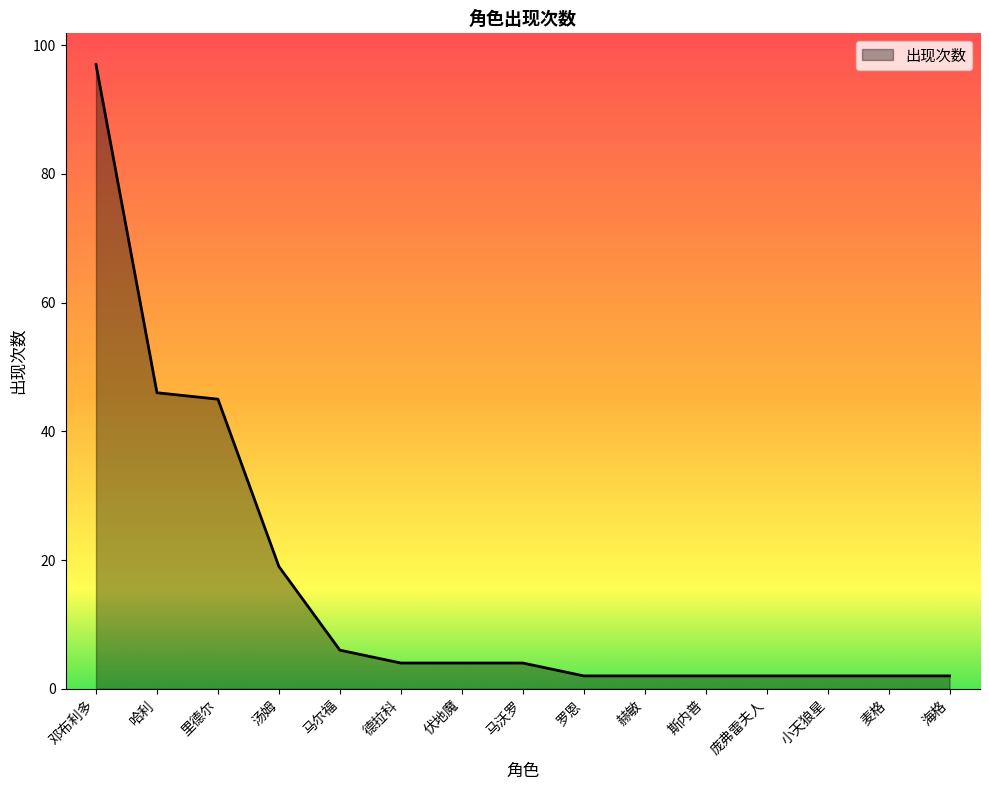

Does the chart have visible grid lines?

No